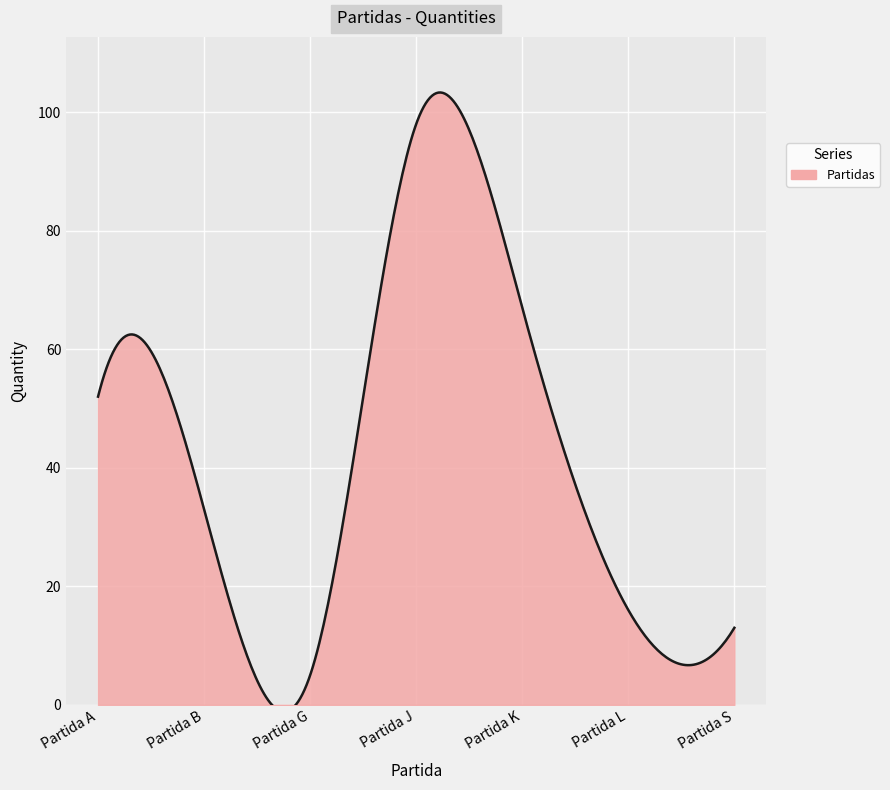

Reading right to left, extract all data points from this chart.

Partida S=13	Partida L=16	Partida K=67	Partida J=98	Partida G=5	Partida B=33	Partida A=52